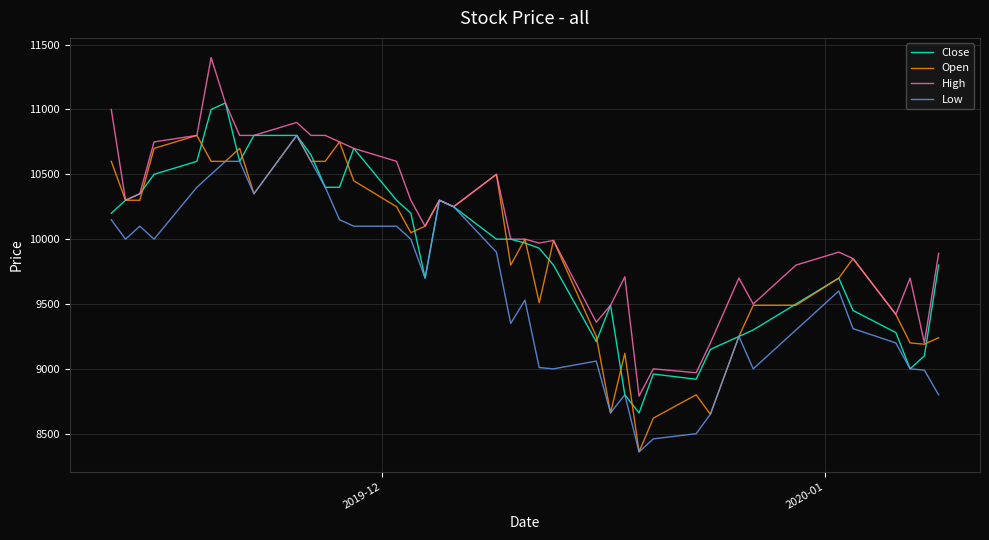

Does the chart have visible grid lines?

Yes